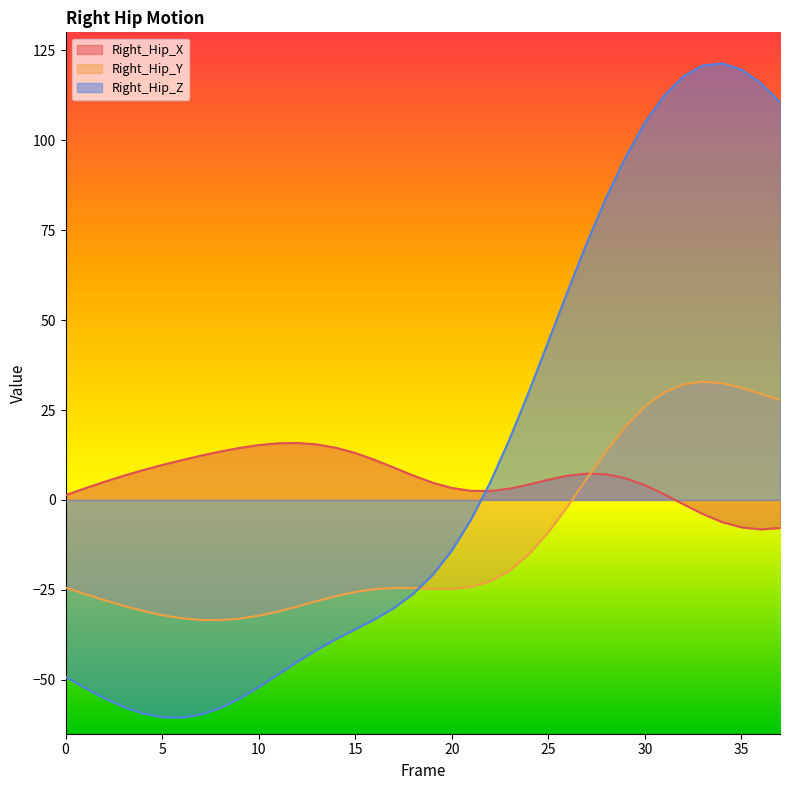

How many intersections are there between Right_Hip_X and Right_Hip_Z?

1